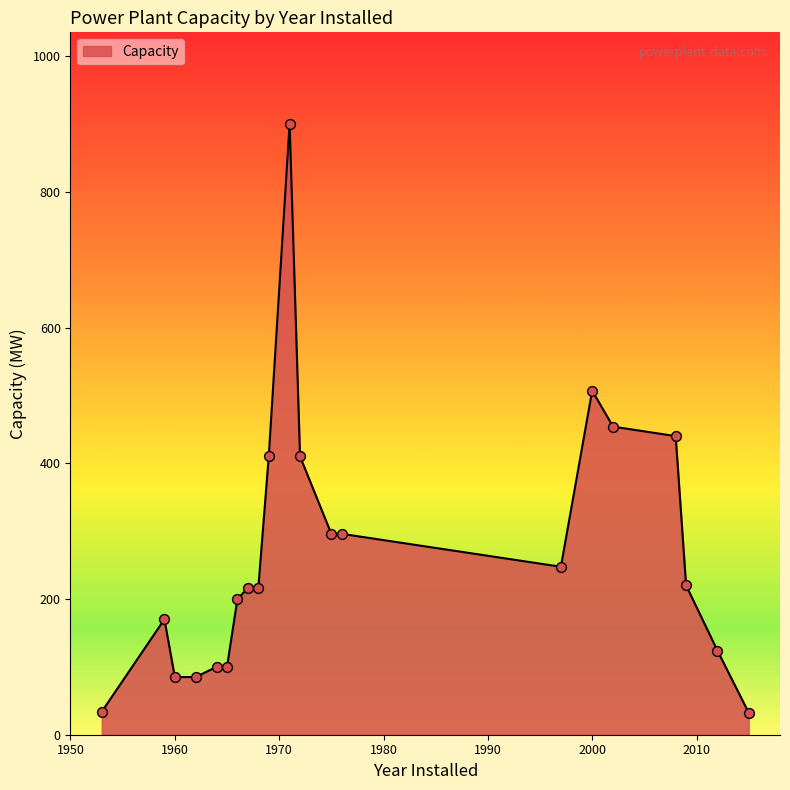

What is the difference between the maximum and minimum values?

867.6